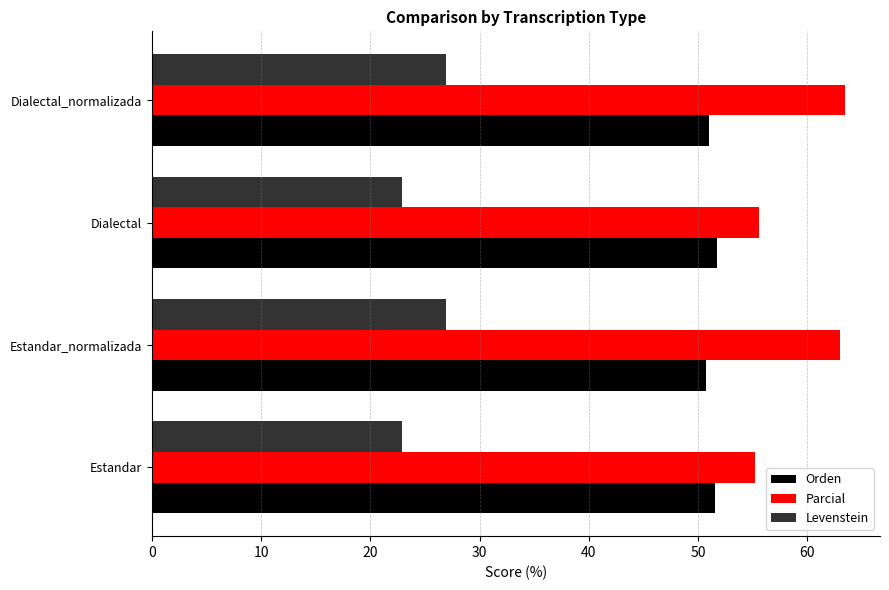

What is the minimum value for Levenstein?

22.9